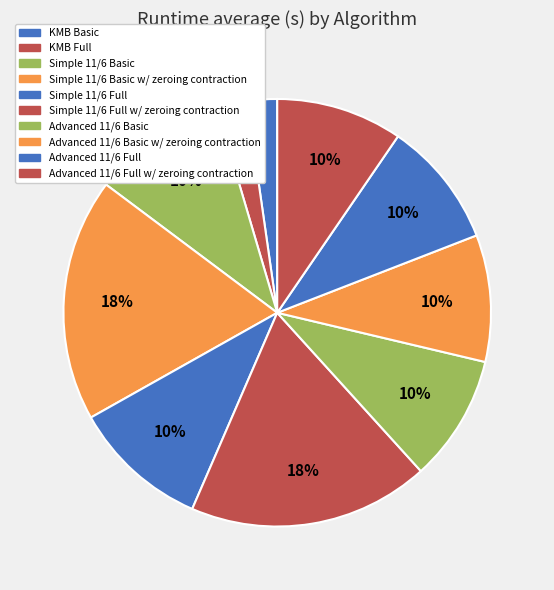

How many segments does this pie chart have?

10